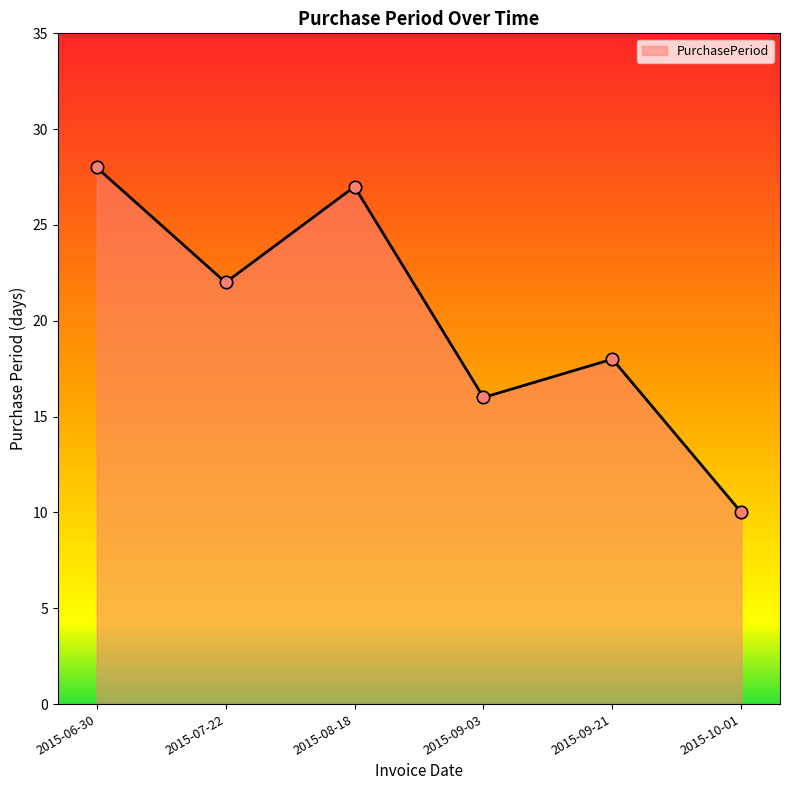

What is the ratio of the value at 2015-06-30 to the value at 2015-10-01?

2.8